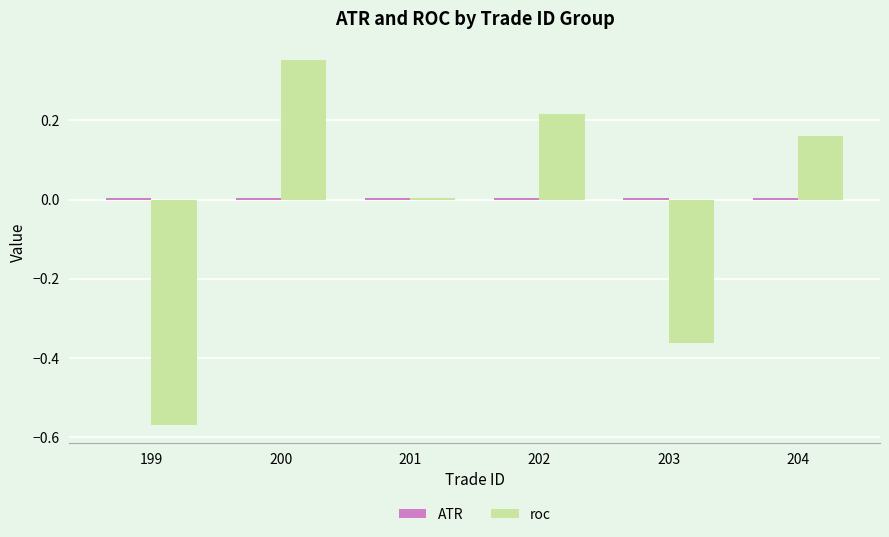

Are the bars horizontal?

No